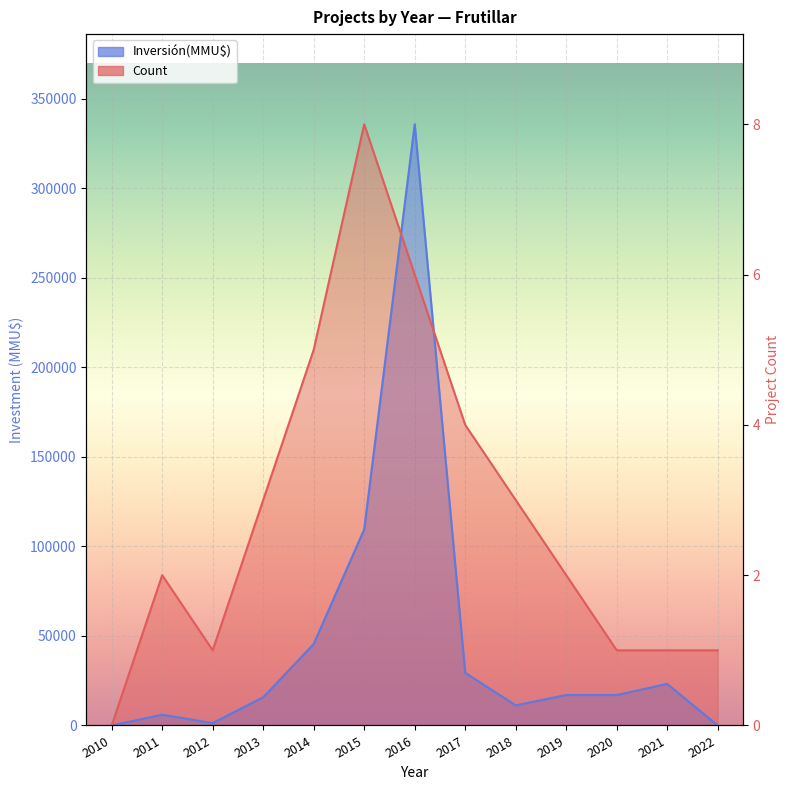

Where do Count and Inversión(MMU$) first cross each other?

2015 and 2016